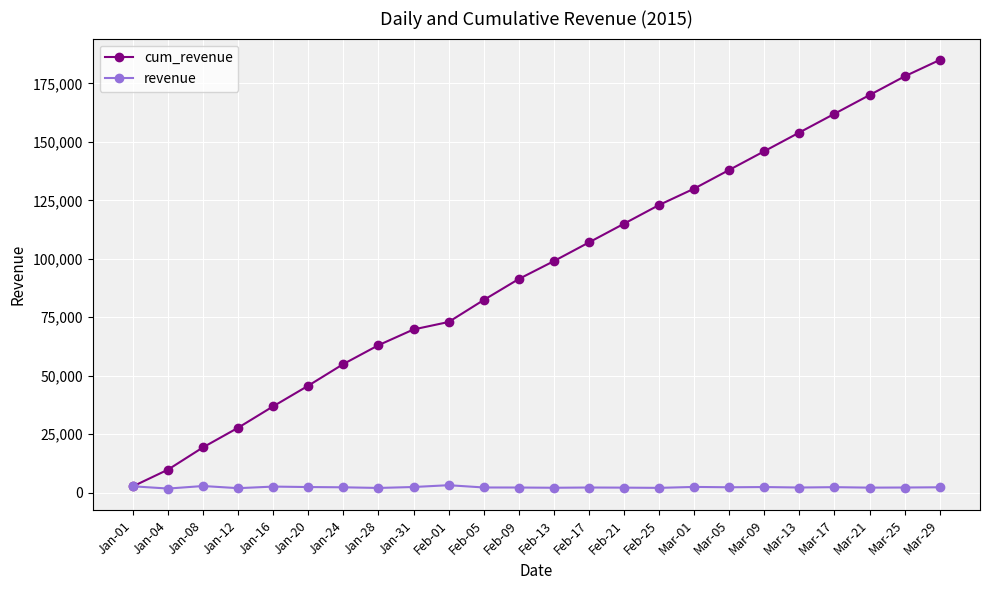

True or false: revenue has more than 2 points higher than both neighbors.

True